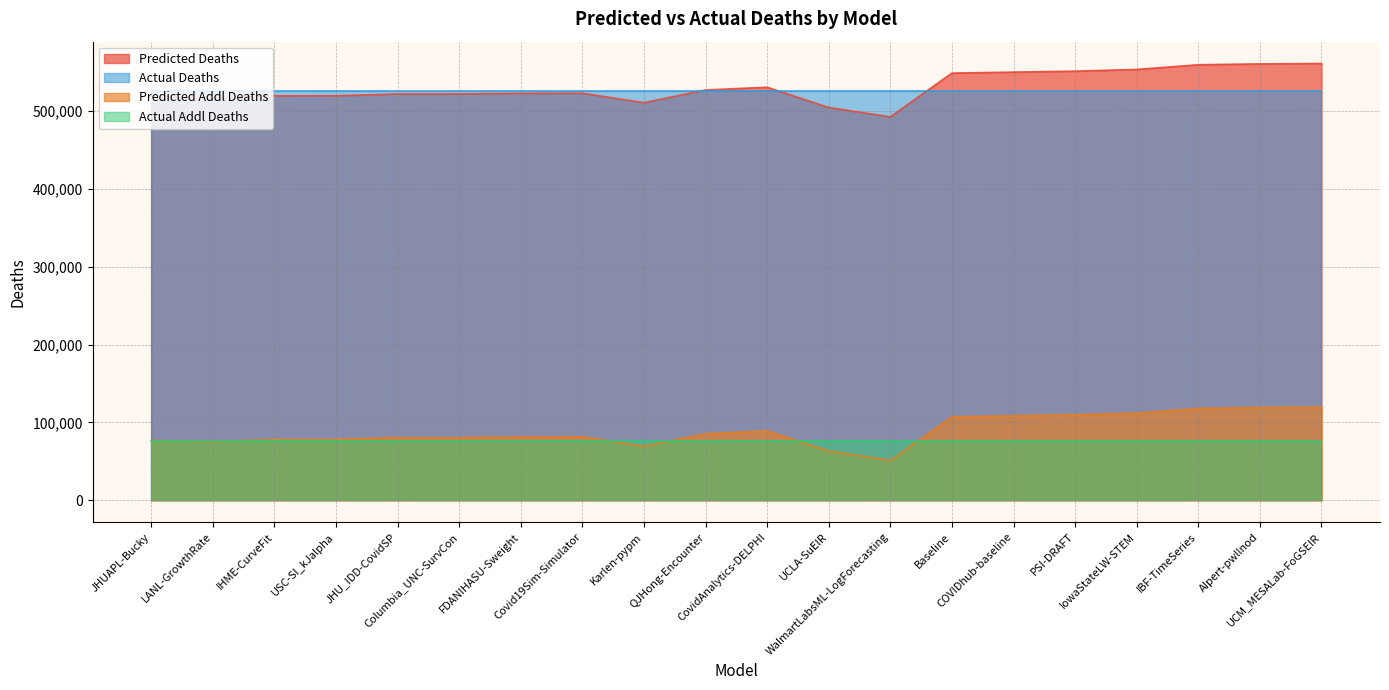

What is the difference between the predicted_deaths values at JHUAPL-Bucky and JHU_IDD-CovidSP?

3670.4